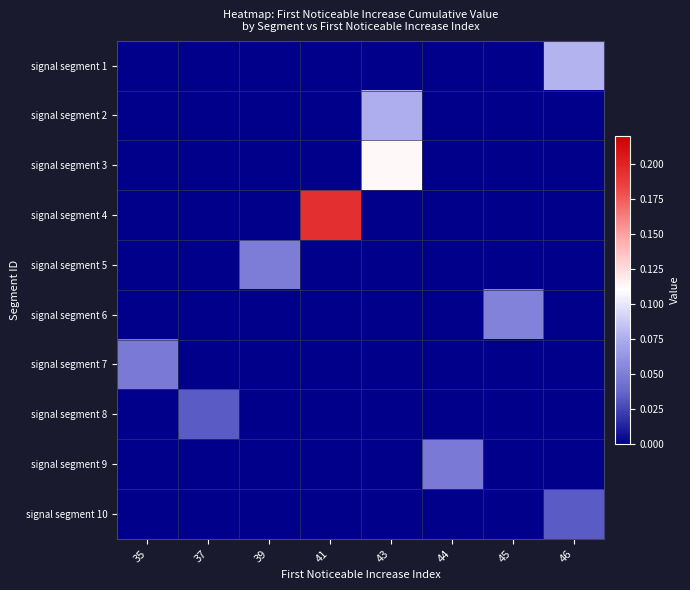

Reading left to right, extract all data points from this chart.

signal segment 1: 35=0.0	37=0.0	39=0.0	41=0.0	43=0.0	44=0.0	45=0.0	46=0.1
signal segment 2: 35=0.0	37=0.0	39=0.0	41=0.0	43=0.1	44=0.0	45=0.0	46=0.0
signal segment 3: 35=0.0	37=0.0	39=0.0	41=0.0	43=0.1	44=0.0	45=0.0	46=0.0
signal segment 4: 35=0.0	37=0.0	39=0.0	41=0.2	43=0.0	44=0.0	45=0.0	46=0.0
signal segment 5: 35=0.0	37=0.0	39=0.0	41=0.0	43=0.0	44=0.0	45=0.0	46=0.0
signal segment 6: 35=0.0	37=0.0	39=0.0	41=0.0	43=0.0	44=0.0	45=0.1	46=0.0
signal segment 7: 35=0.0	37=0.0	39=0.0	41=0.0	43=0.0	44=0.0	45=0.0	46=0.0
signal segment 8: 35=0.0	37=0.0	39=0.0	41=0.0	43=0.0	44=0.0	45=0.0	46=0.0
signal segment 9: 35=0.0	37=0.0	39=0.0	41=0.0	43=0.0	44=0.0	45=0.0	46=0.0
signal segment 10: 35=0.0	37=0.0	39=0.0	41=0.0	43=0.0	44=0.0	45=0.0	46=0.0